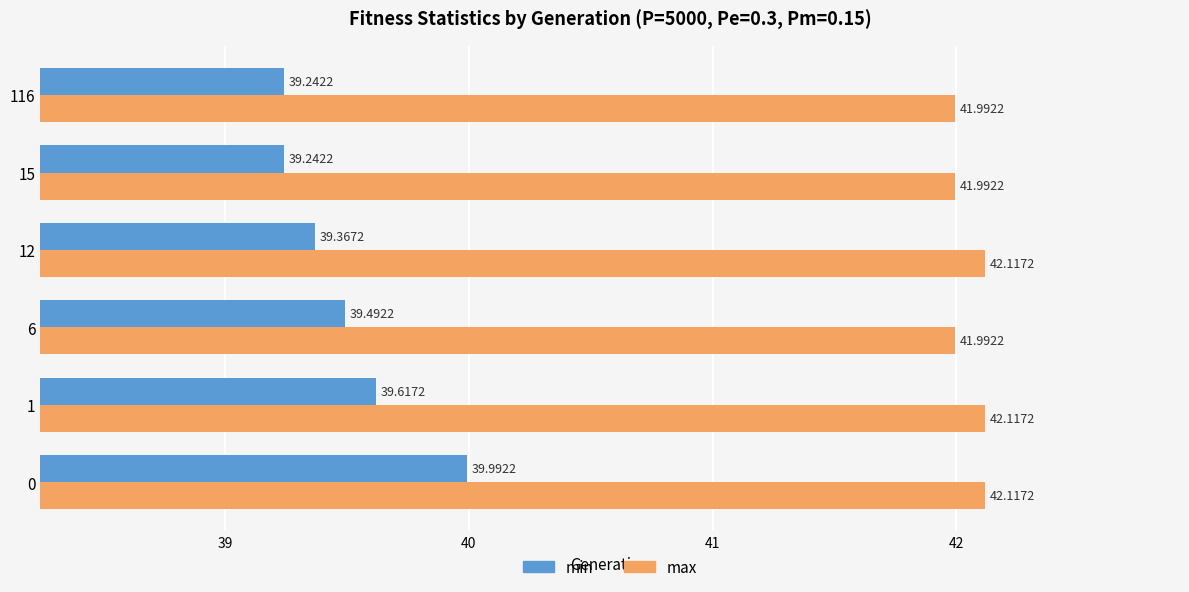

Which series has the largest total across all categories?

max